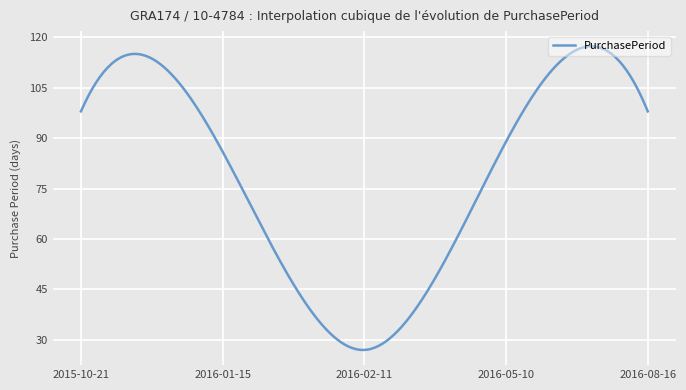

What is the difference between the maximum and minimum values?

90.4